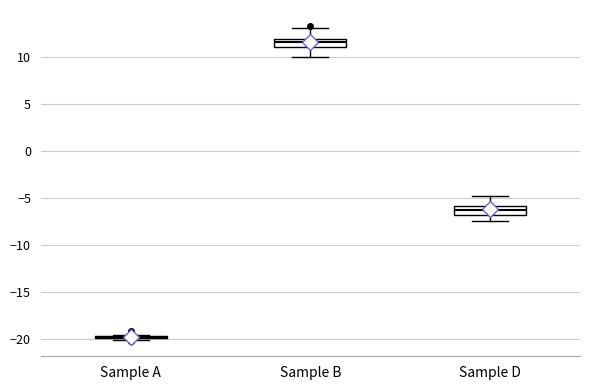

Reading left to right, read every box against the y-axis: the position of its median line, the range the box covers, and the ends of its whiskers. The values are not printed on the chart, so give them approximately, as read against the axis.

Sample A: box collapsed to a line at -20.0, whiskers -20.0 to -19.5
Sample B: median 11.5, box 11.0 to 12.0, whiskers 10.0 to 13.0
Sample D: median -6.5, box -7.0 to -6.0, whiskers -7.5 to -5.0